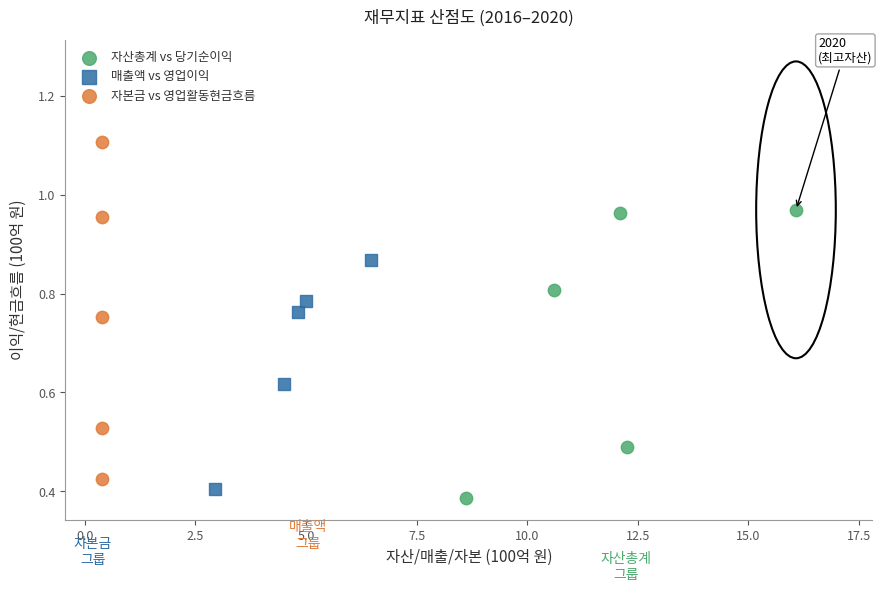

Which series contains the highest Y value?

자본금 vs 영업활동현금흐름